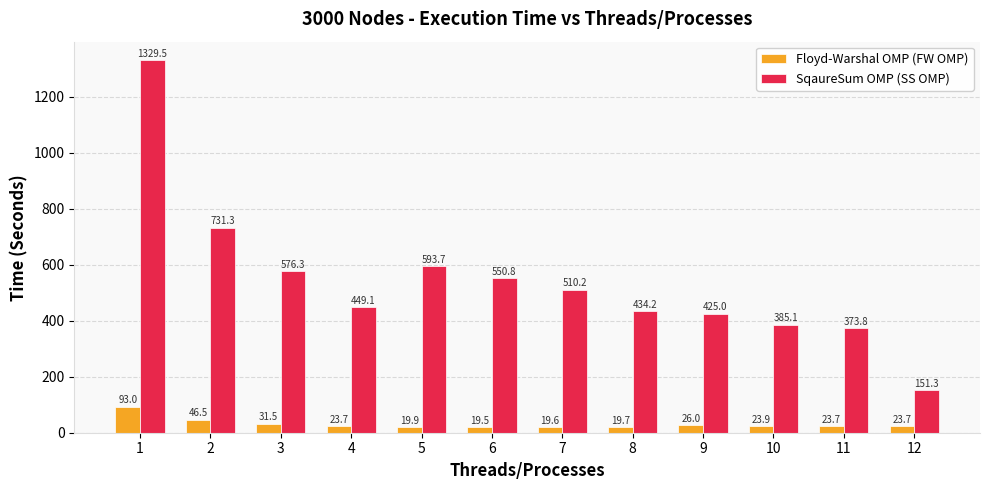

What is the value of the SqaureSum OMP (SS OMP) bar at the 8th from the left?

434.2